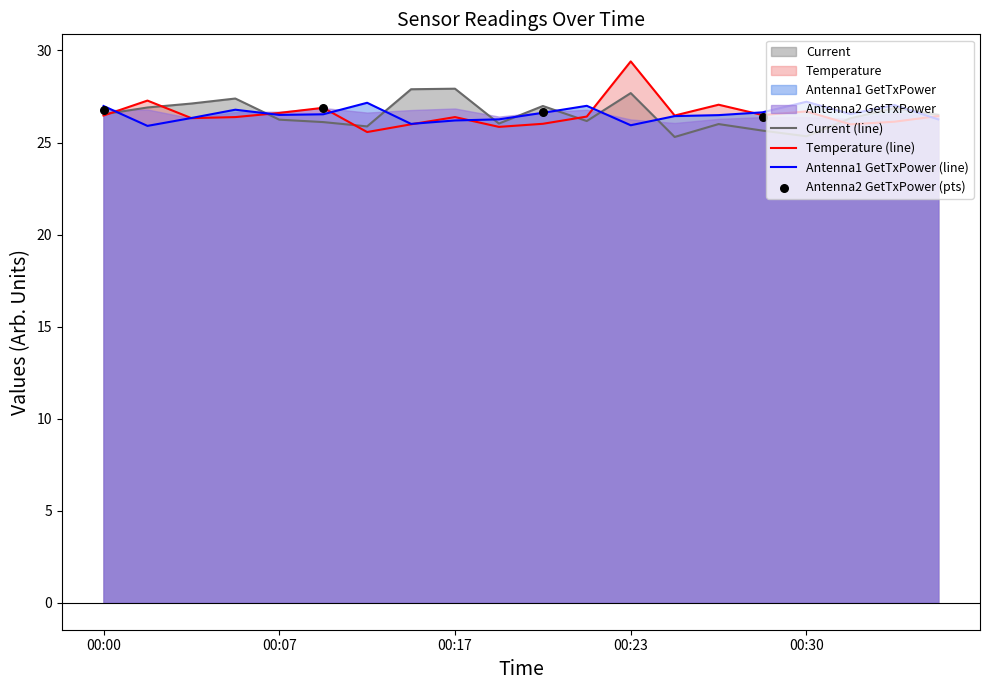

What is the minimum value for Temperature (line)?

25.6